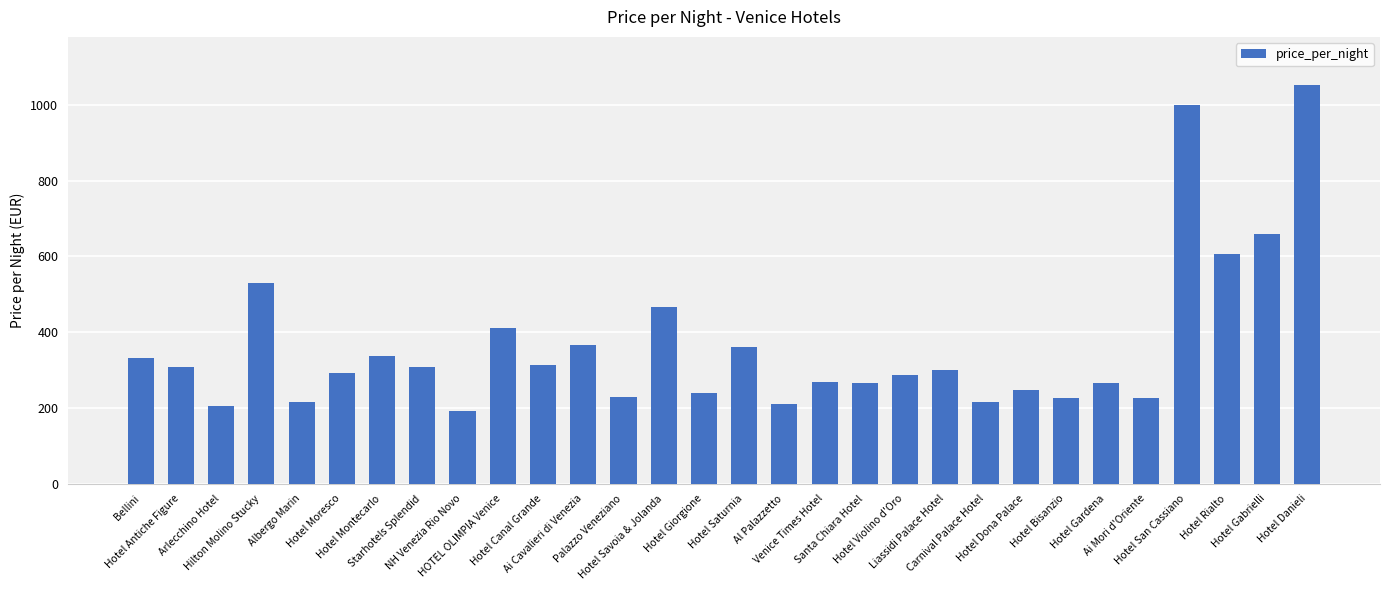

What position from the left is Bellini?

1